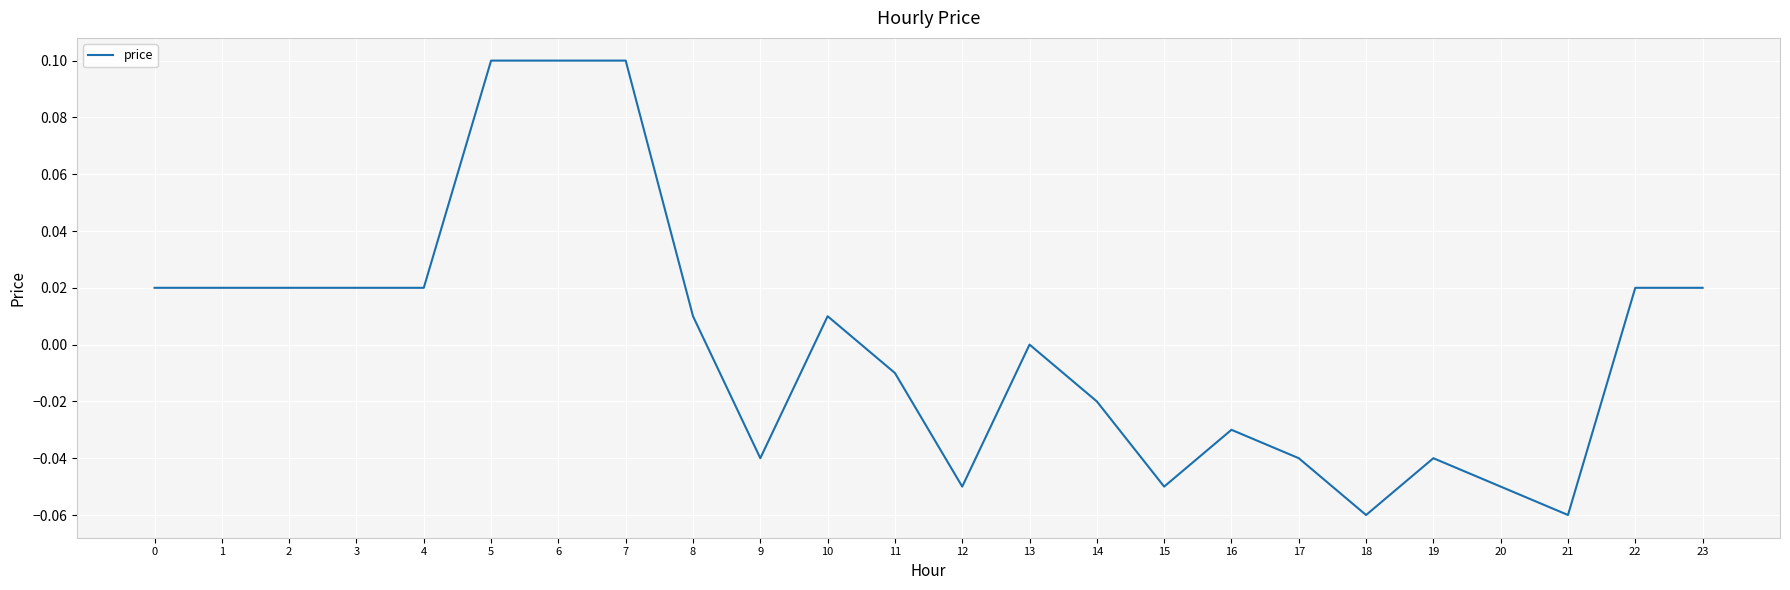

Does the chart have visible grid lines?

Yes